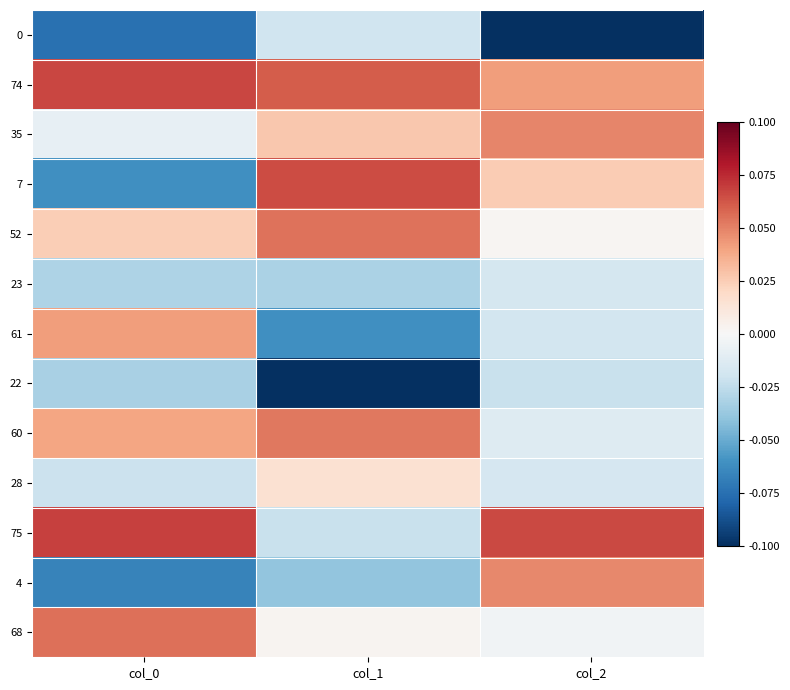

Which has a higher value, col_1 or col_2?

col_1